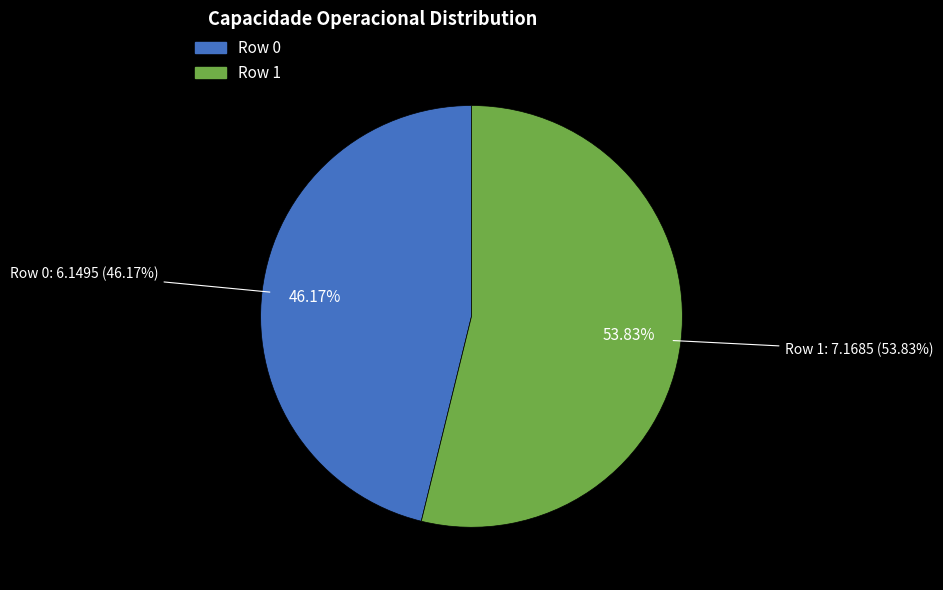

What is the ratio of the value at Row 0 to the value at Row 1?

0.9